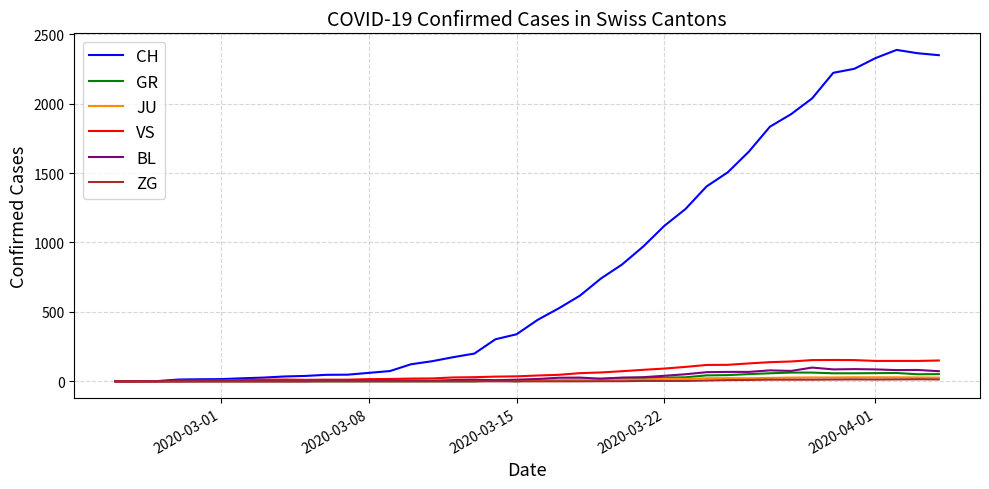

Which series has the largest total across all categories?

CH